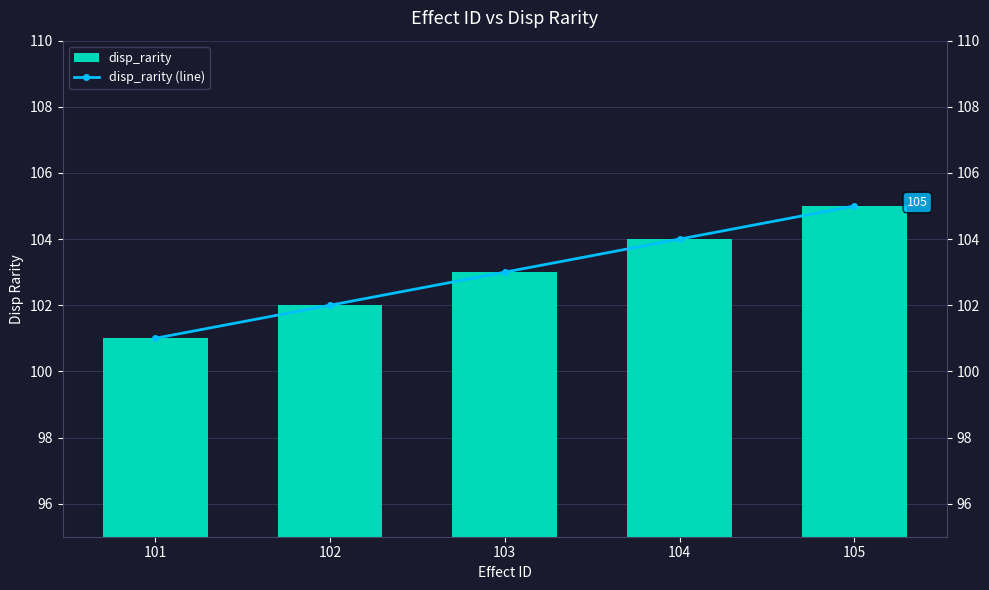

At how many categories does at least one series exceed 103?

2